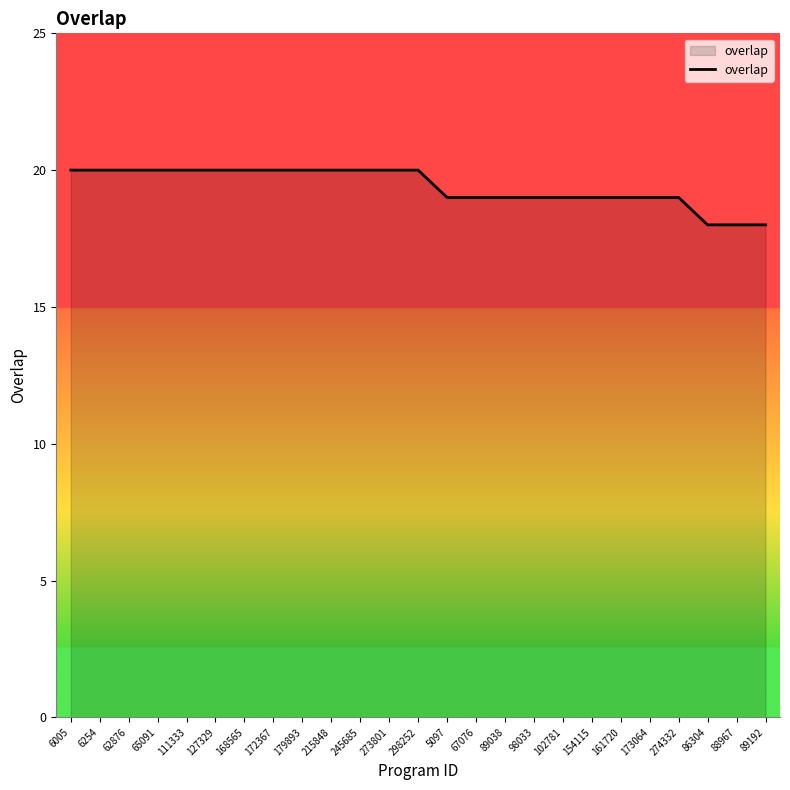

What is the greatest value displayed?

20